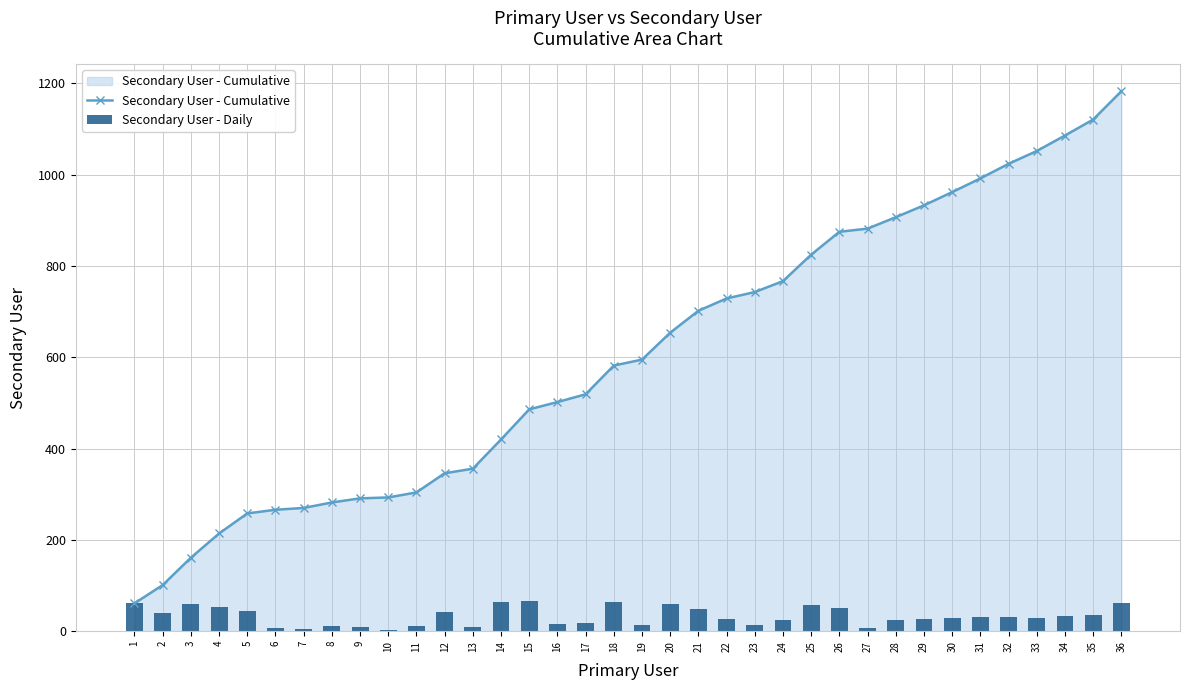

What is the difference between the highest and lowest values at 24?

743